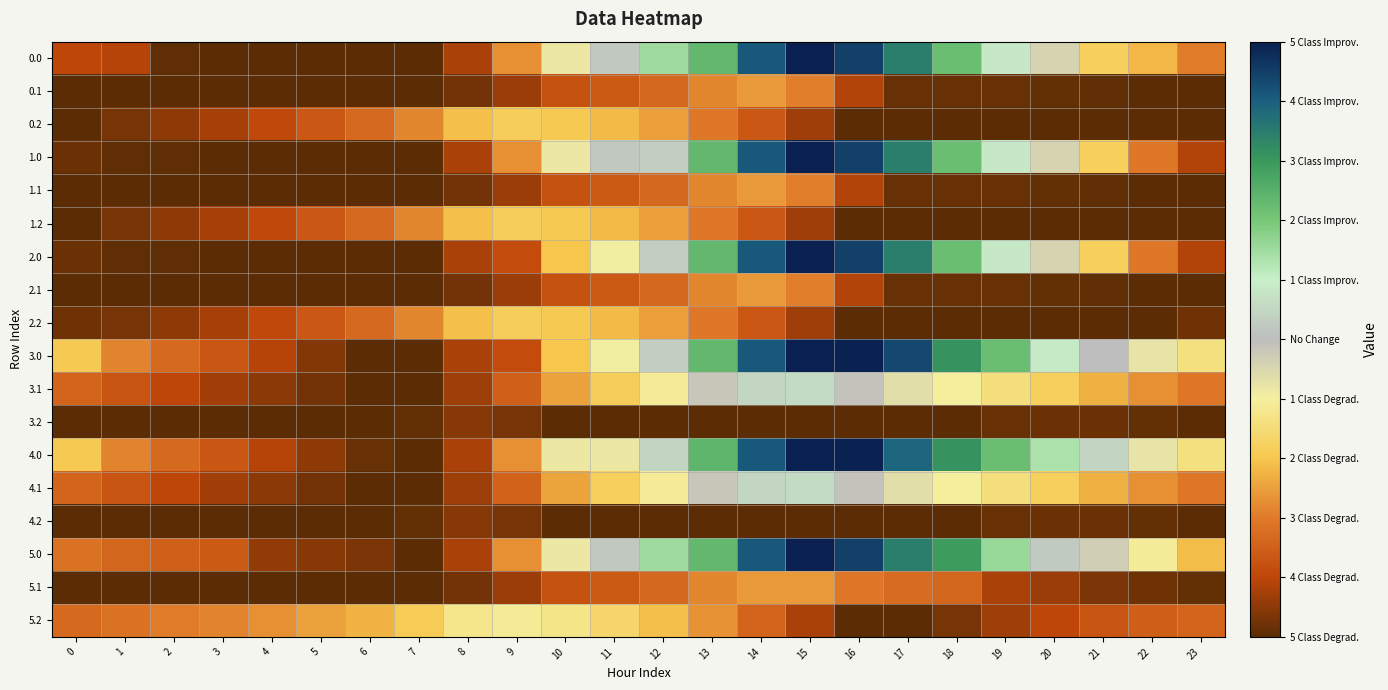

What is the total value across all series at 0?

8748.0